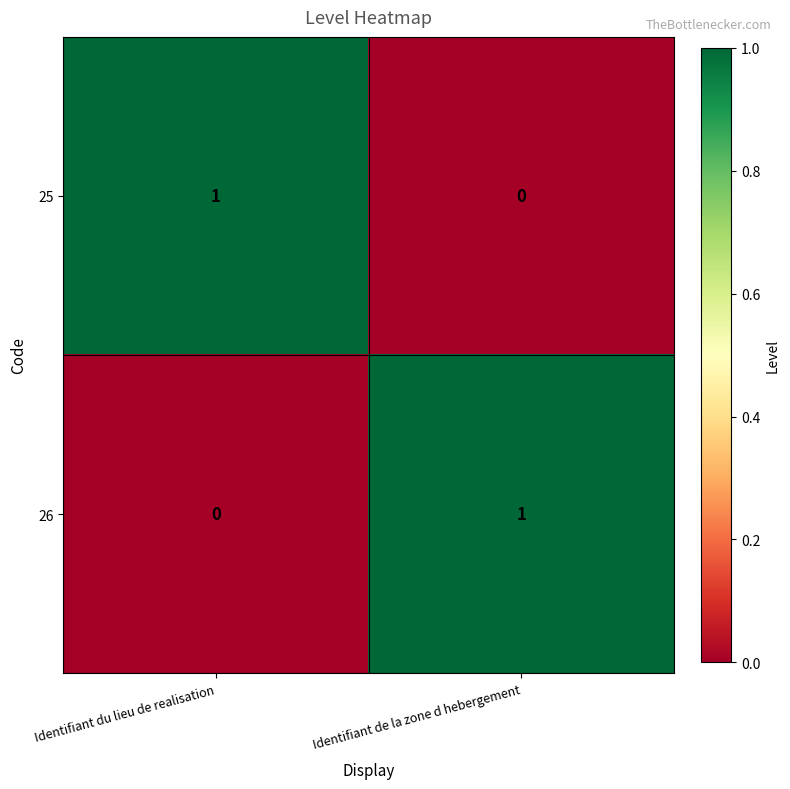

Rank the series at Identifiant de la zone d hebergement from highest to lowest value.

26, 25